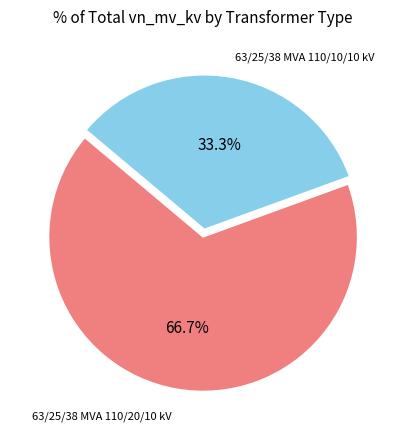

Does any single category account for the majority?

Yes